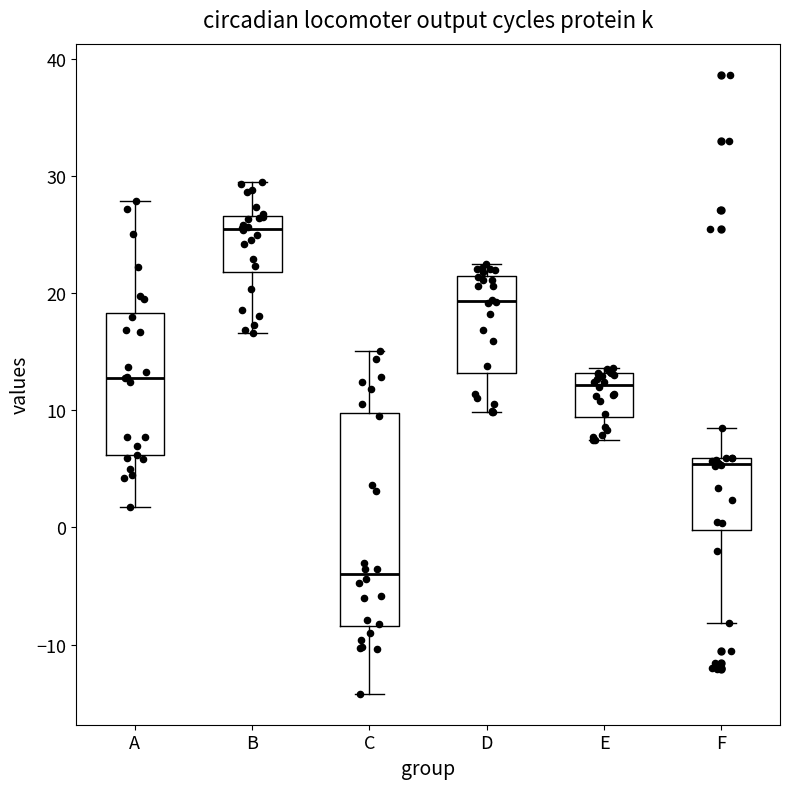

Where is the upper edge of the box for D on the y-axis? The values are not printed on the chart, so give them approximately, as read against the axis.

22